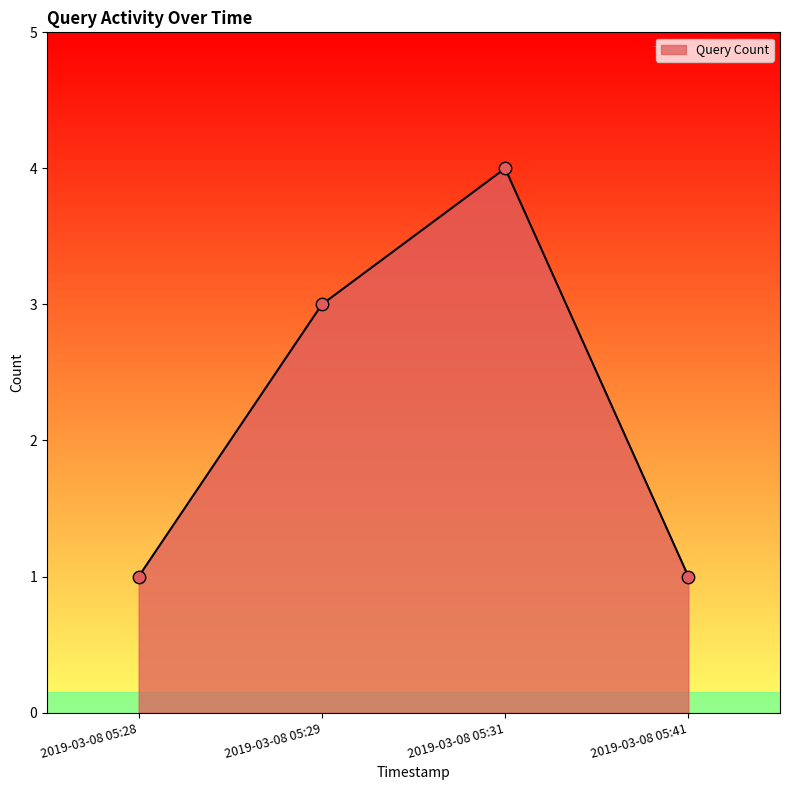

What is the change in value from 2019-03-08 05:31 to 2019-03-08 05:41?

-3